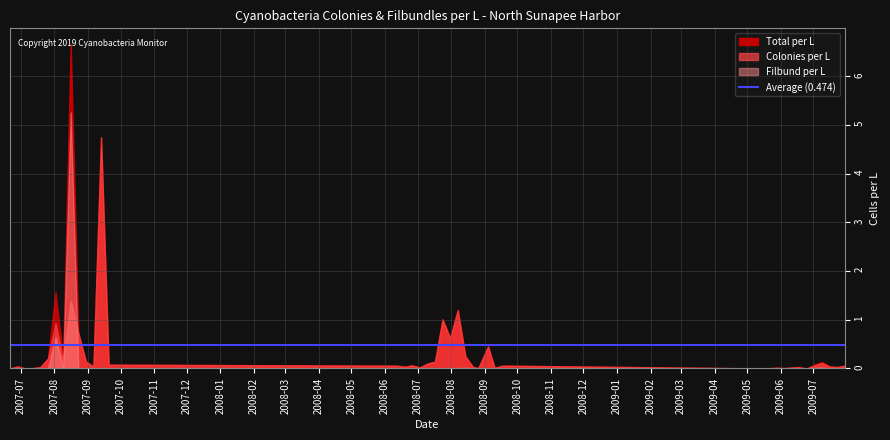

Where is the first local maximum for Colonies per L?

2007-06-28